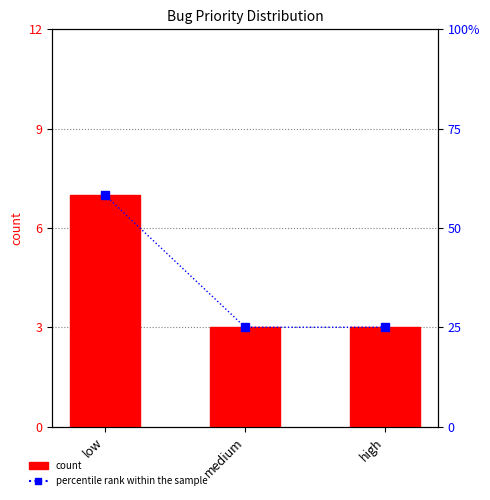

Are the bars grouped side by side (vs. stacked)?

Yes